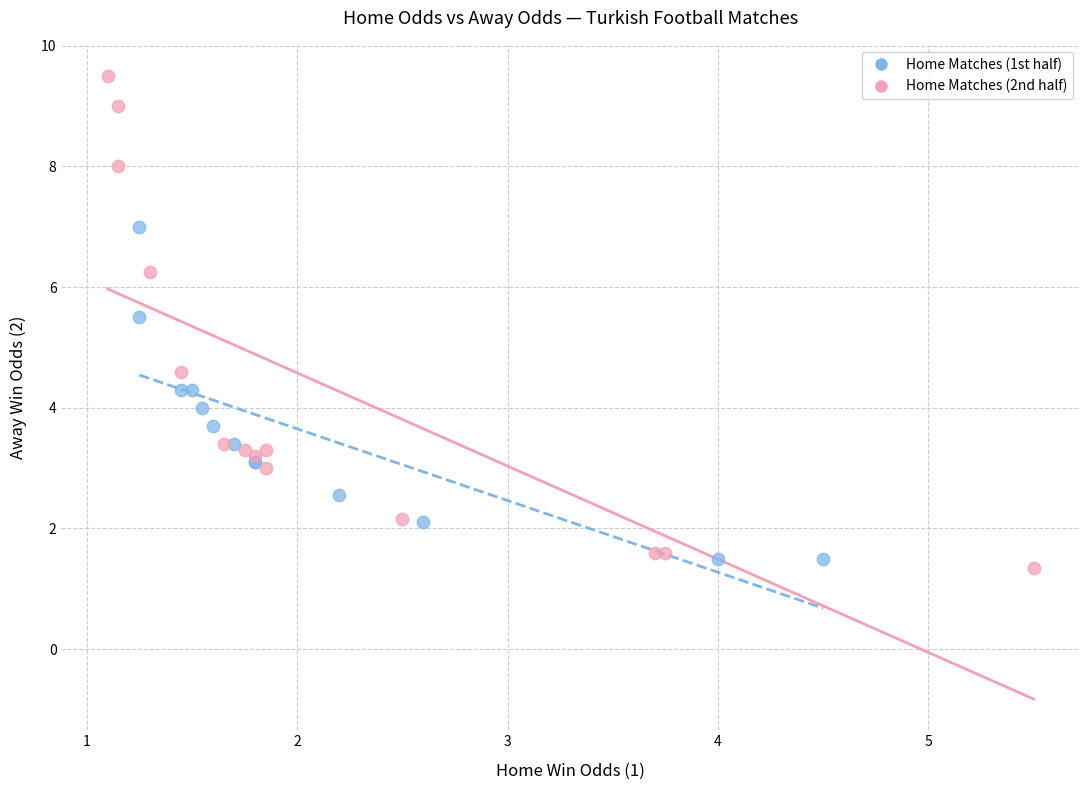

Which series reaches the maximum Y coordinate?

Home Matches (2nd half)